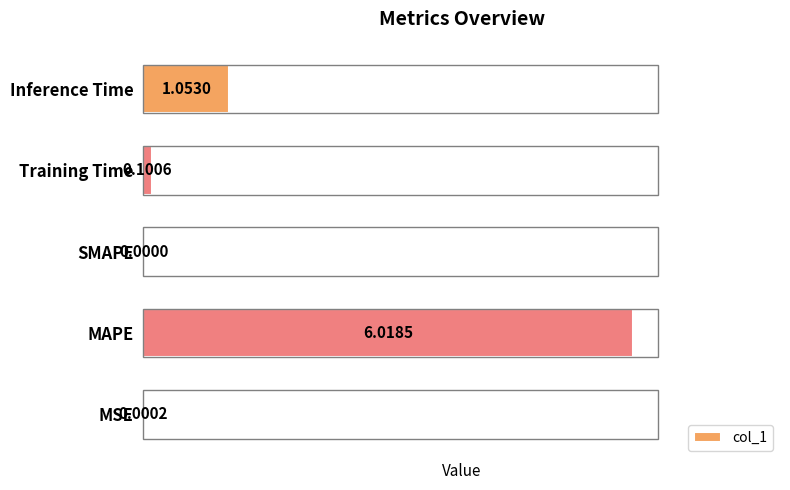

What is the sum of all values?

7.2